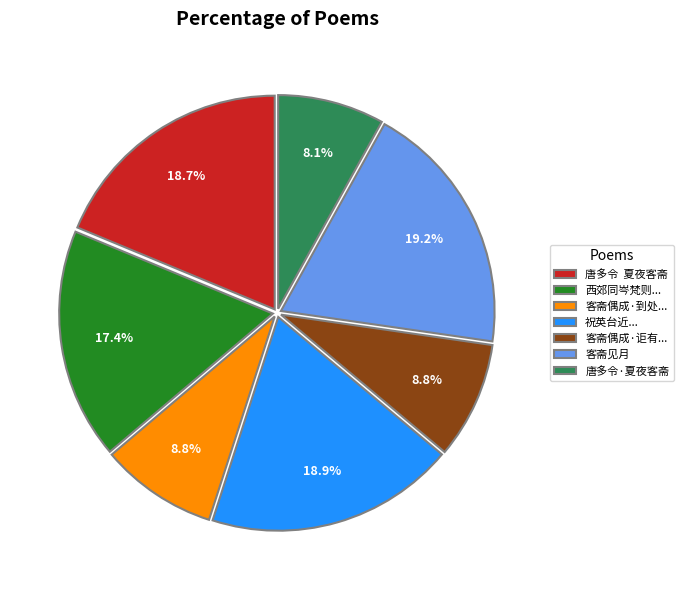

What is the ratio of the value at 西郊同岑梵则... to the value at 客斋偶成·到处...?

2.0